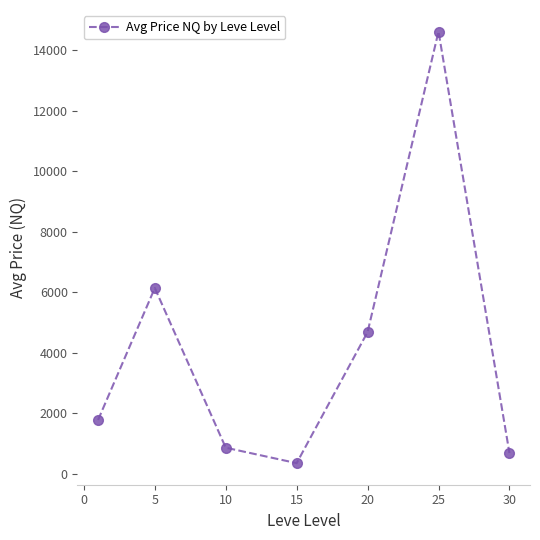

True or false: the data has more than 0 interior local peaks.

True